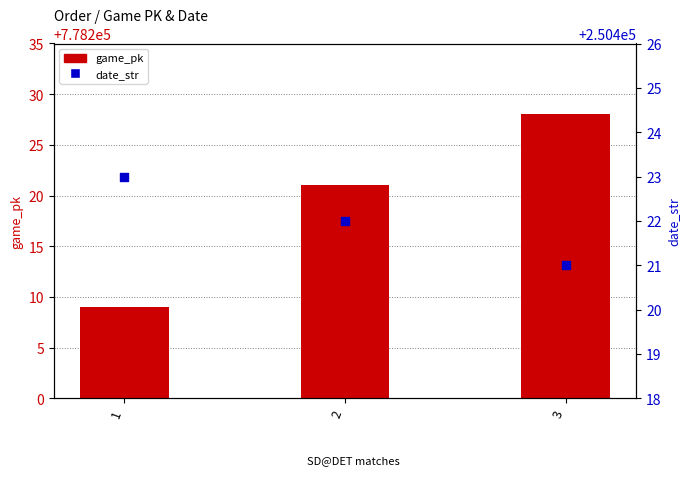

Which series contains the highest Y value?

game_pk